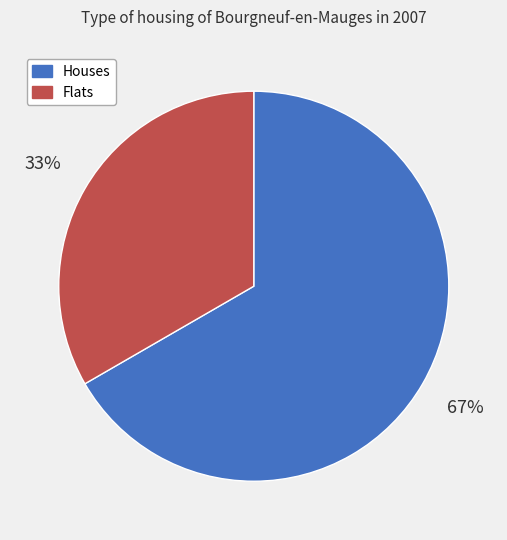

What percentage is the Flats slice, to the nearest percent?

33%